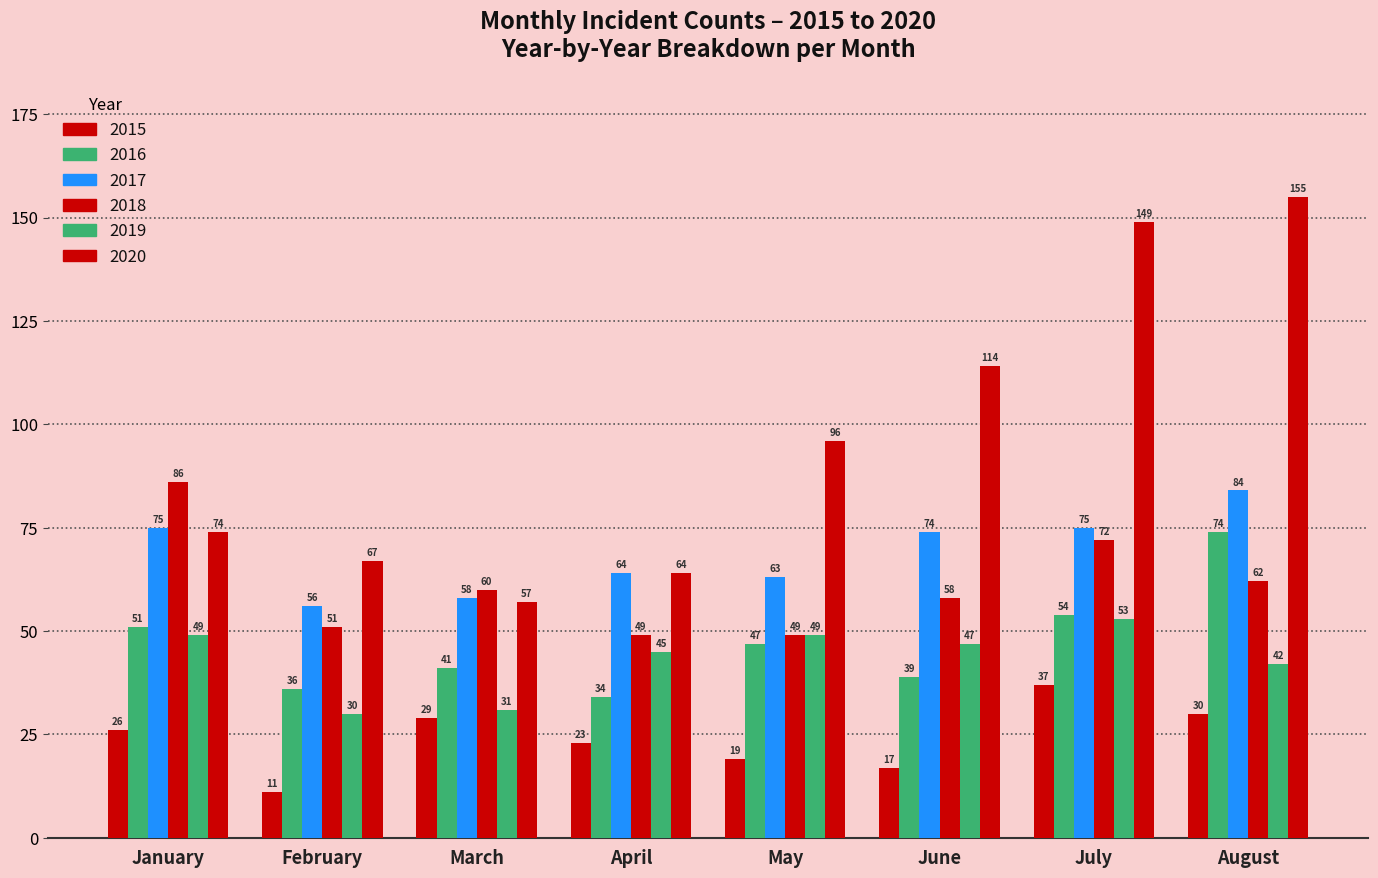

How many distinct data groups are displayed?

6